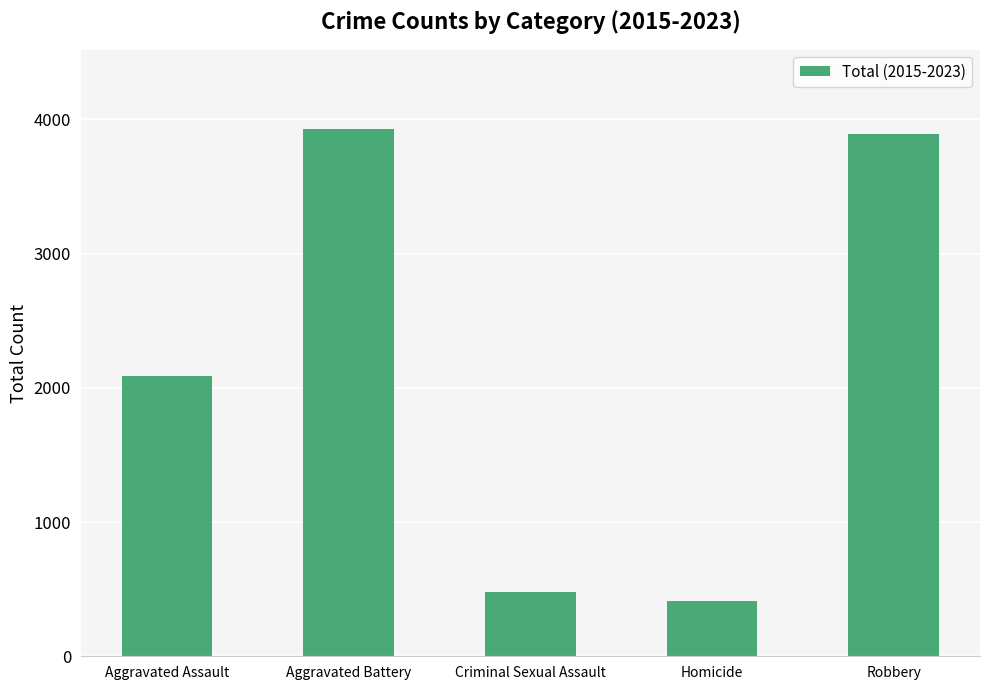

Is it true that the value at Homicide is 410?

True